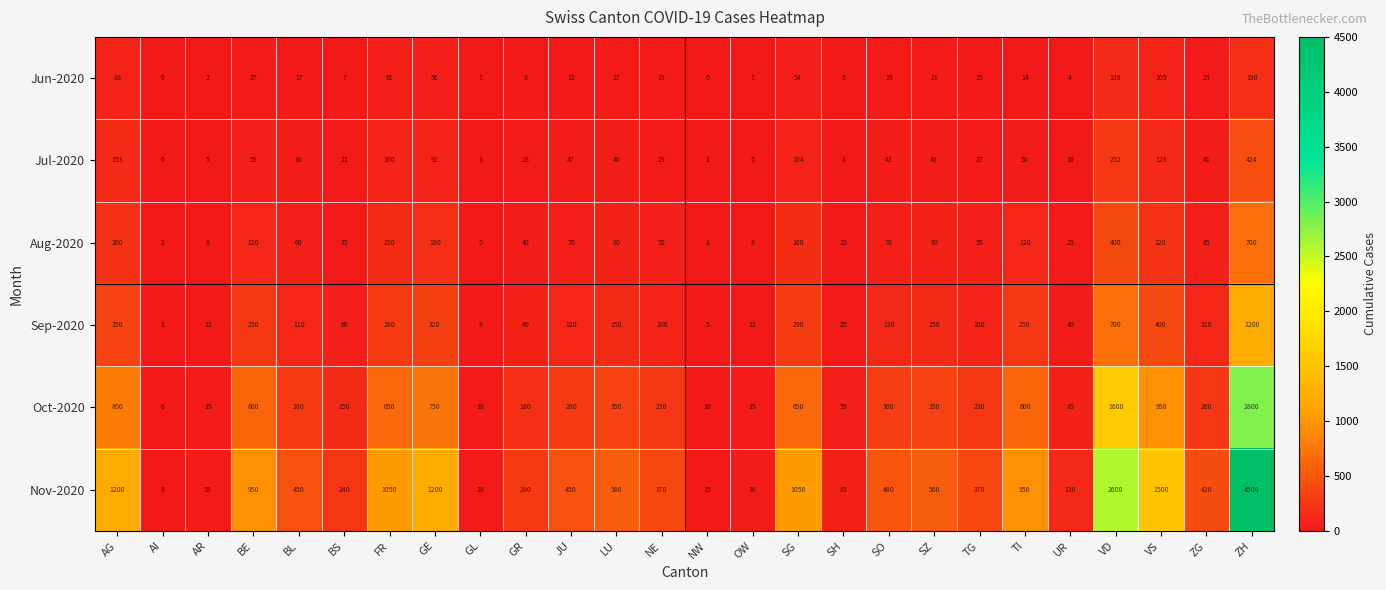

What is the spread (max minus min) of values at BS?

233